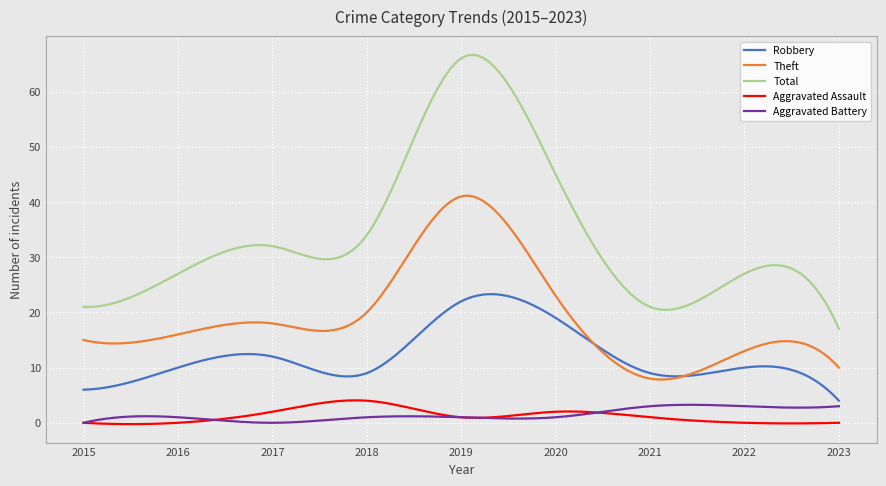

What is the maximum value shown in the chart?

66.6